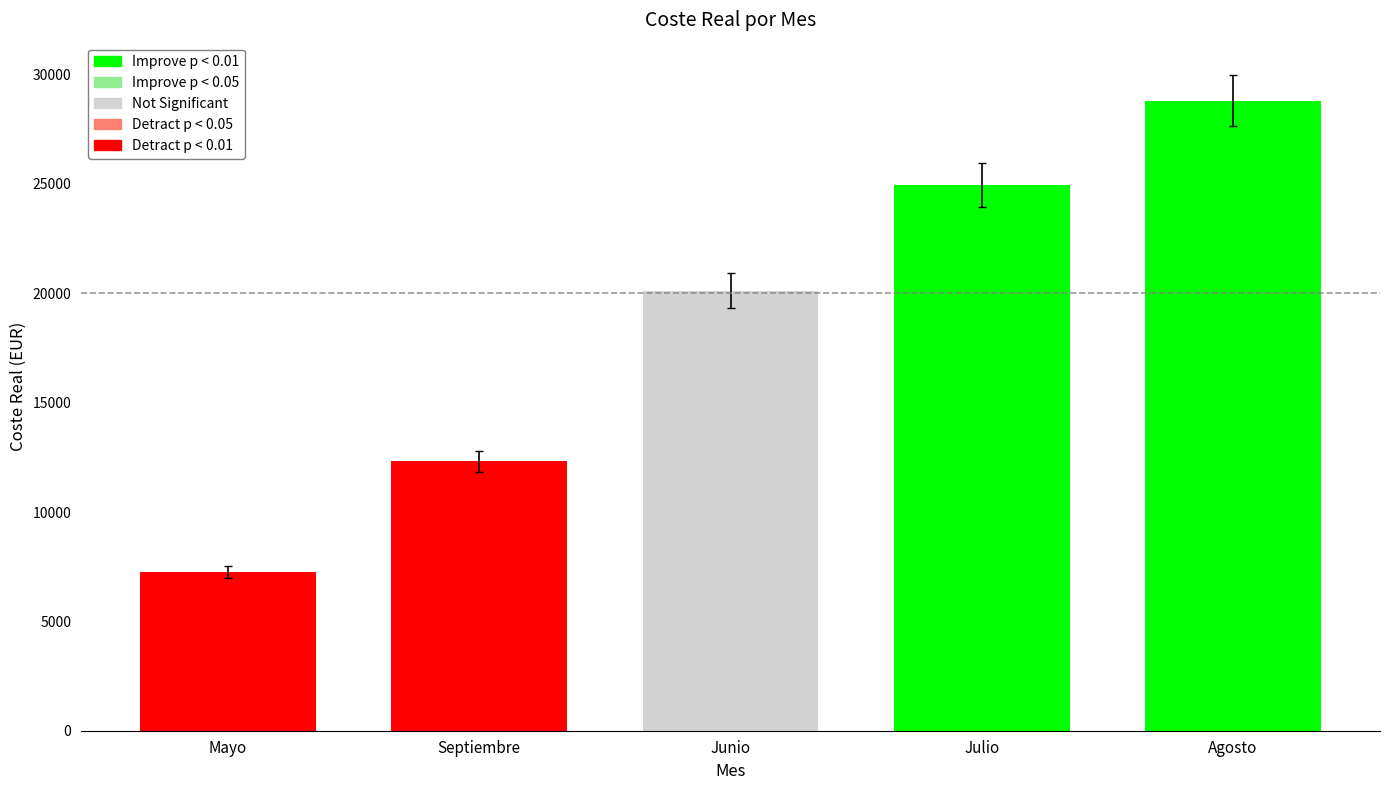

How many data points are less than 20118?

2